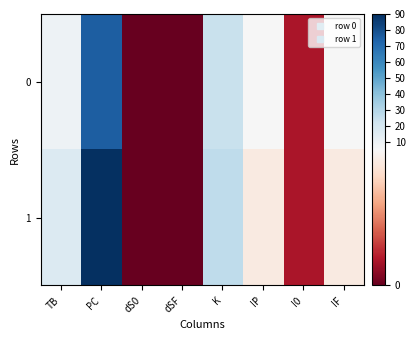

At which category does the chart reach its minimum across all series?

dS0